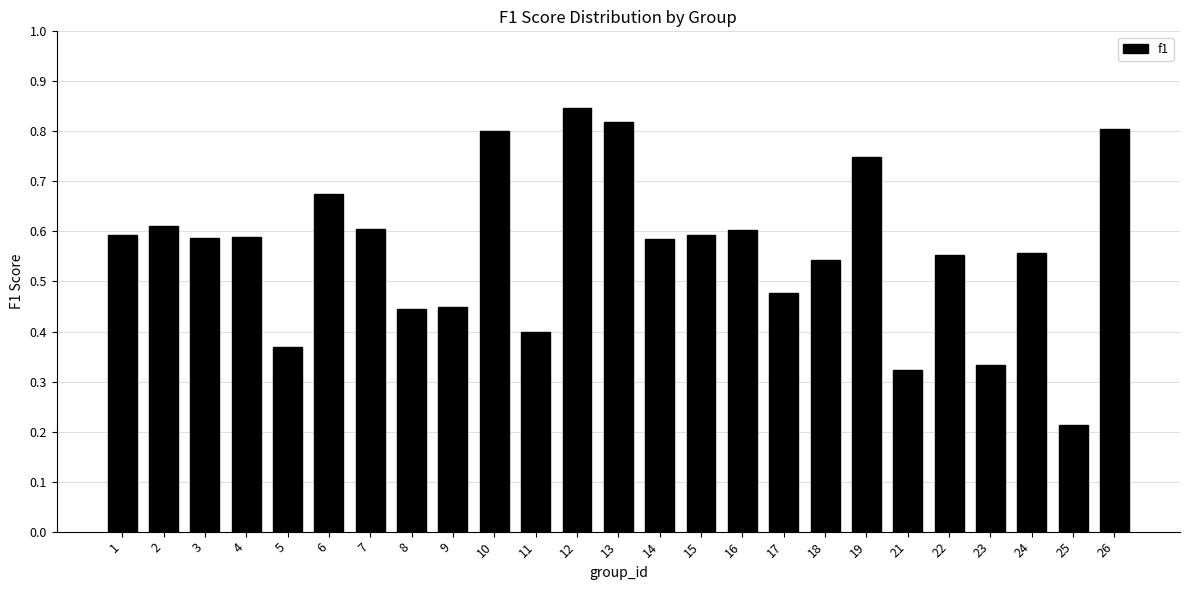

Is it true that the value at 5 is 0.4?

True